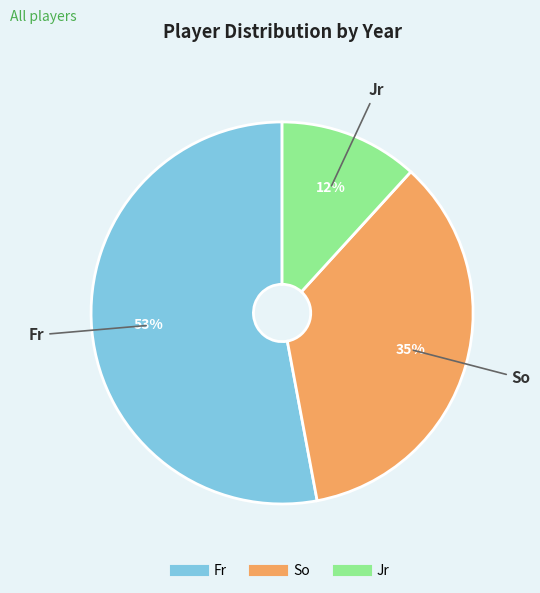

How many segments does this pie chart have?

3